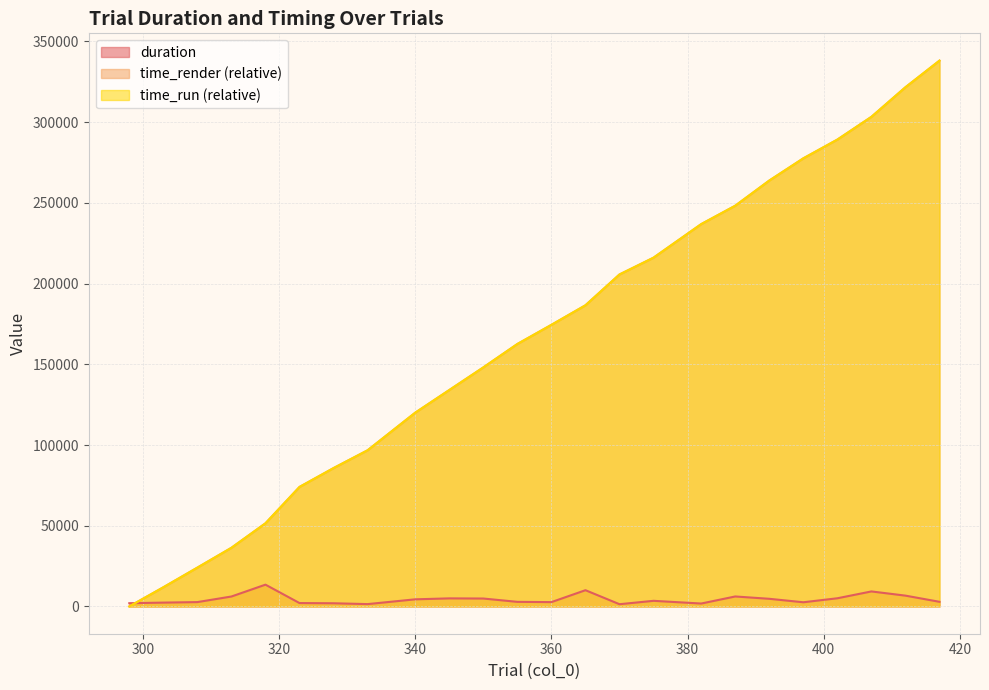

Where do time_run and duration first cross each other?

298 and 303